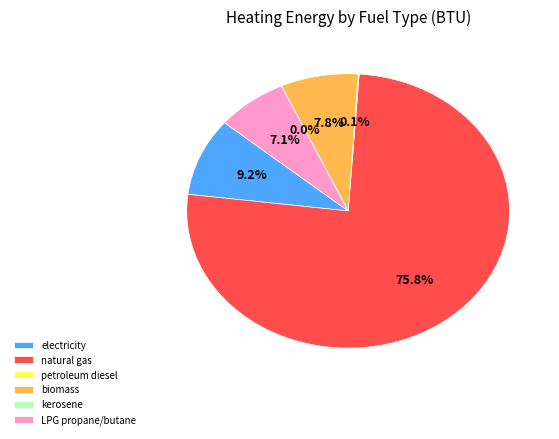

Which slice is the largest?

natural gas